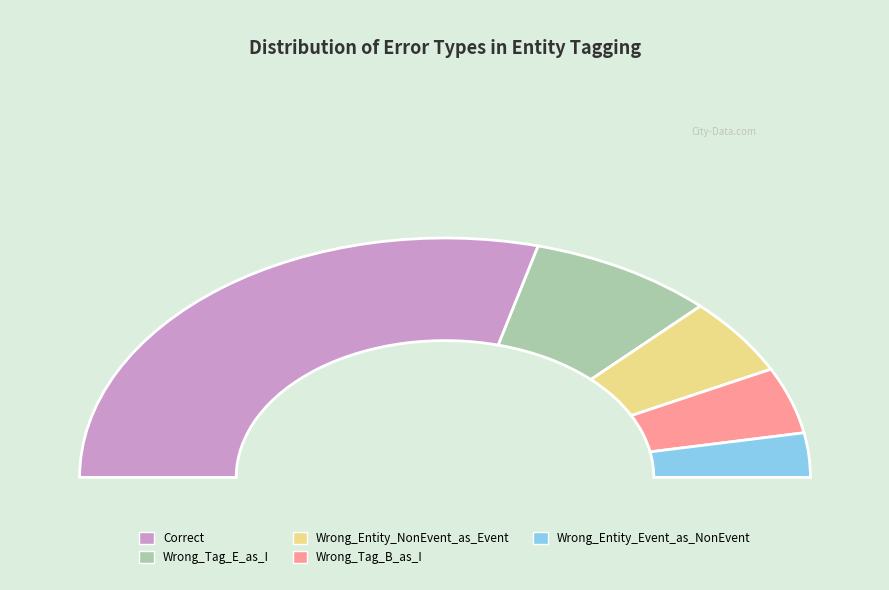

Between Wrong_Tag_B_as_I and Correct, which is larger?

Correct